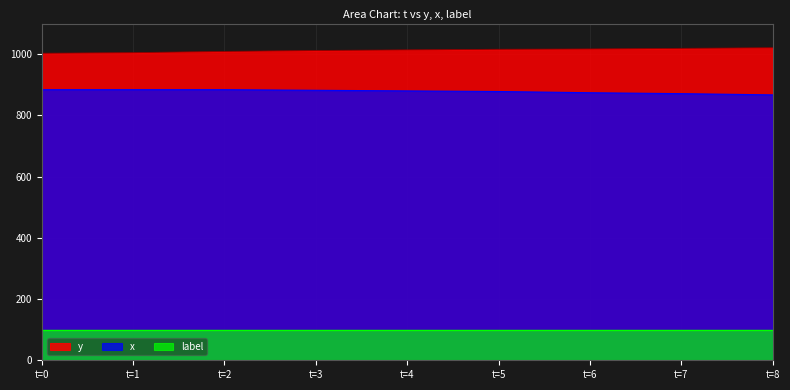

Is it true that y equals 1017 at t=6?

True